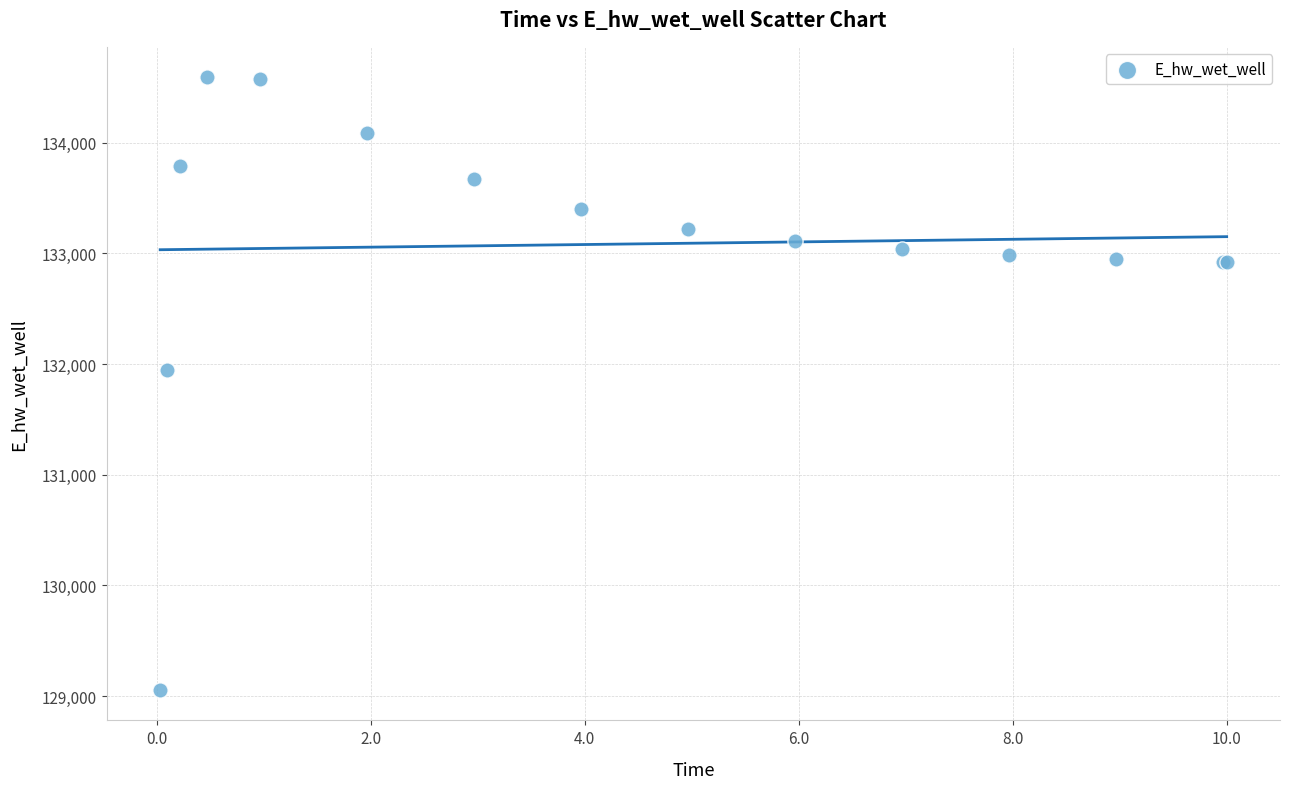

What Y value in the scatter plot is closest to 131822?

131943.1